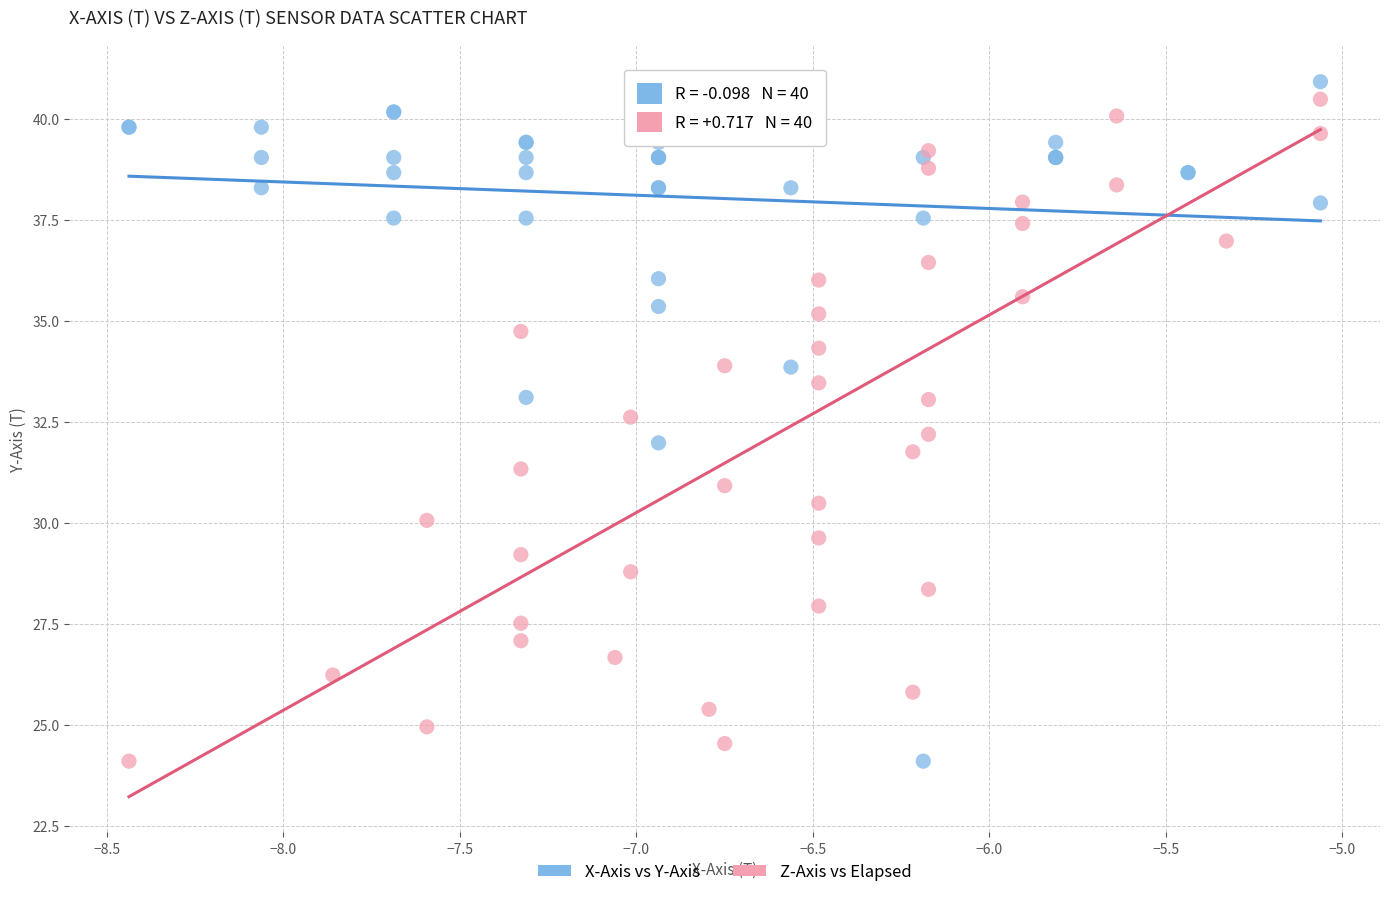

What are all the series names shown in the legend?

X-Axis vs Y-Axis, Z-Axis vs Elapsed